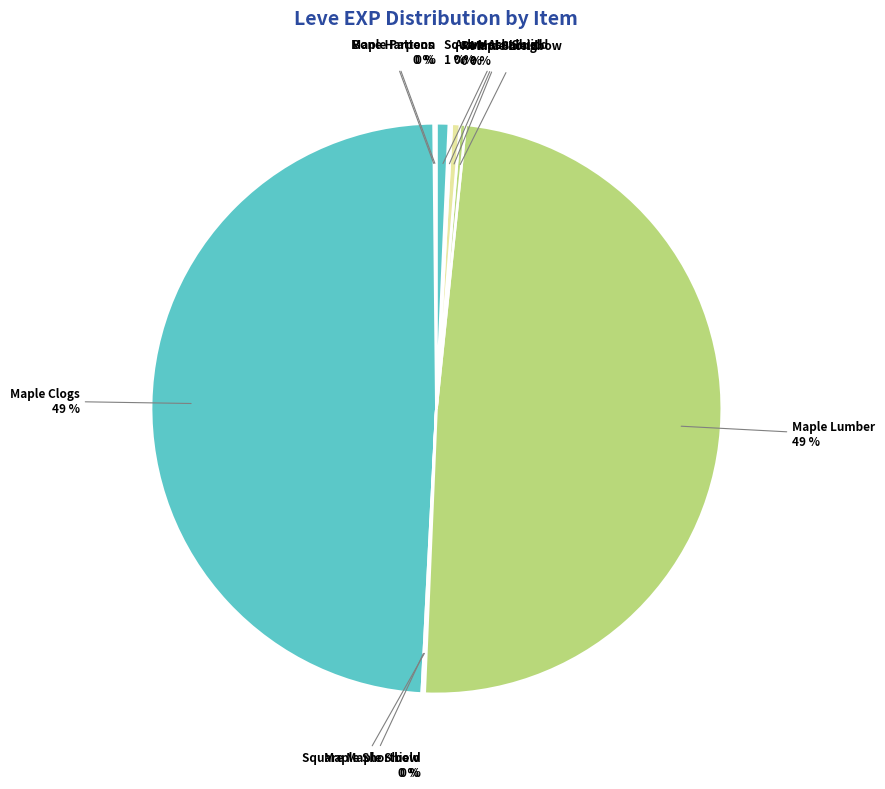

Does any single category account for the majority?

No